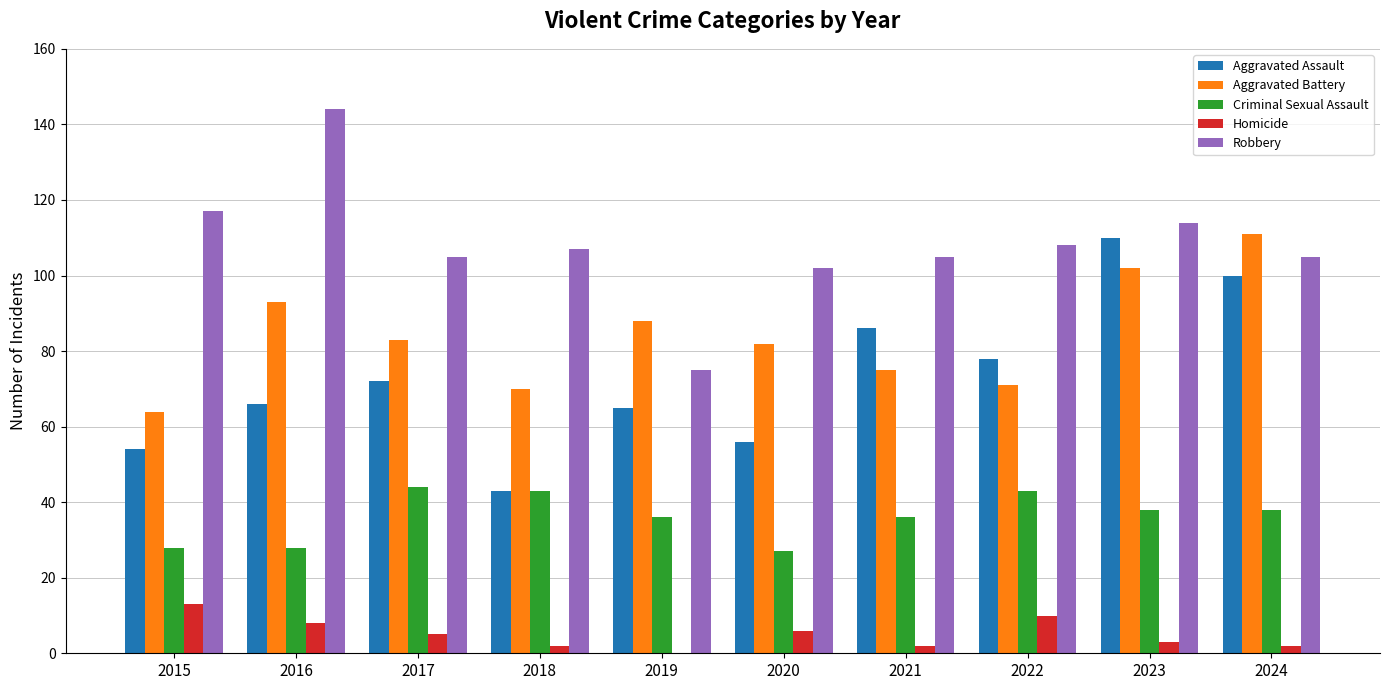

Reading left to right, what are all the values shown in this chart?

Aggravated Assault: 54	66	72	43	65	56	86	78	110	100
Aggravated Battery: 64	93	83	70	88	82	75	71	102	111
Criminal Sexual Assault: 28	28	44	43	36	27	36	43	38	38
Homicide: 13	8	5	2	0	6	2	10	3	2
Robbery: 117	144	105	107	75	102	105	108	114	105